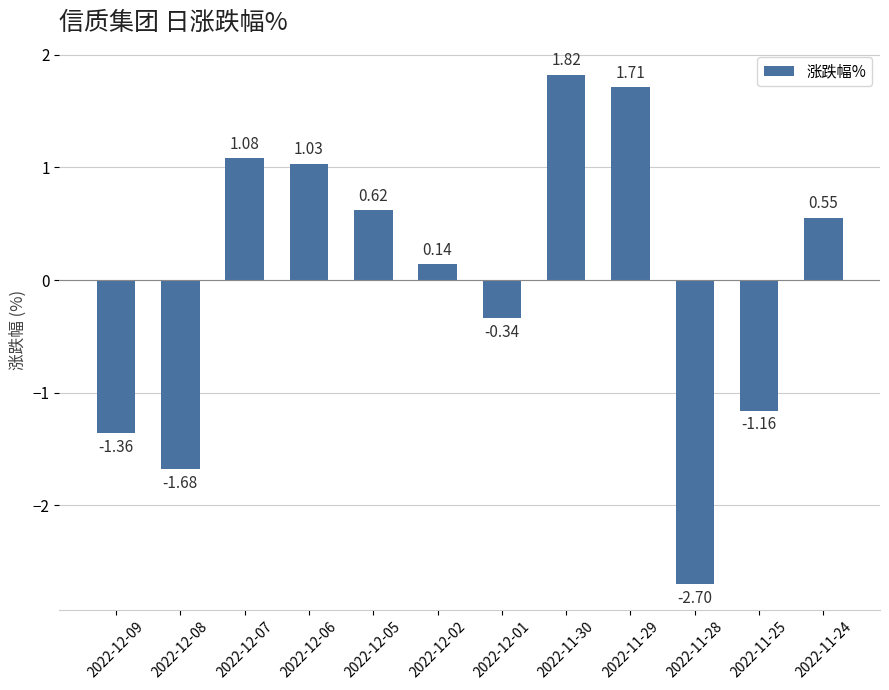

Count the number of data series in this chart.

1